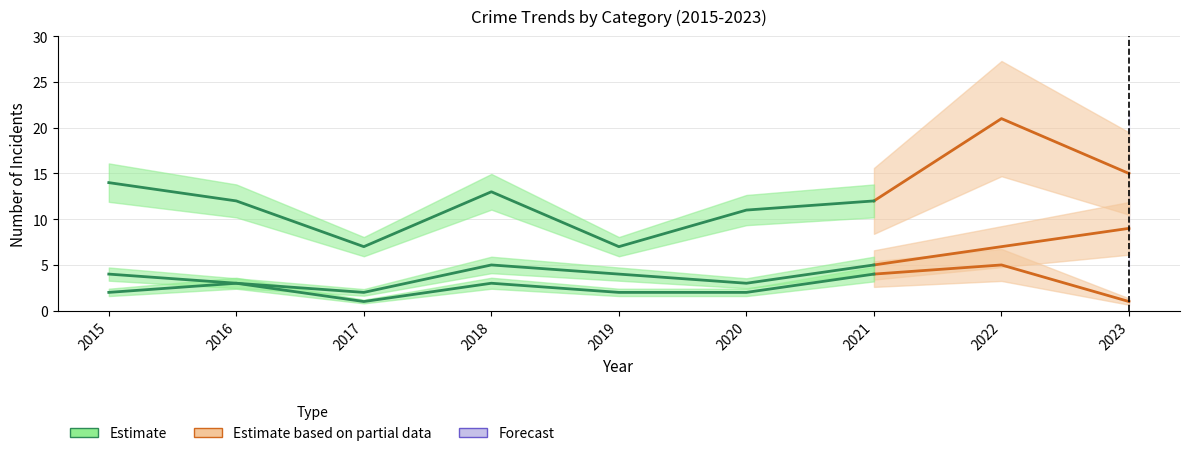

What is the approximate value of Aggravated Battery at 2017?

2